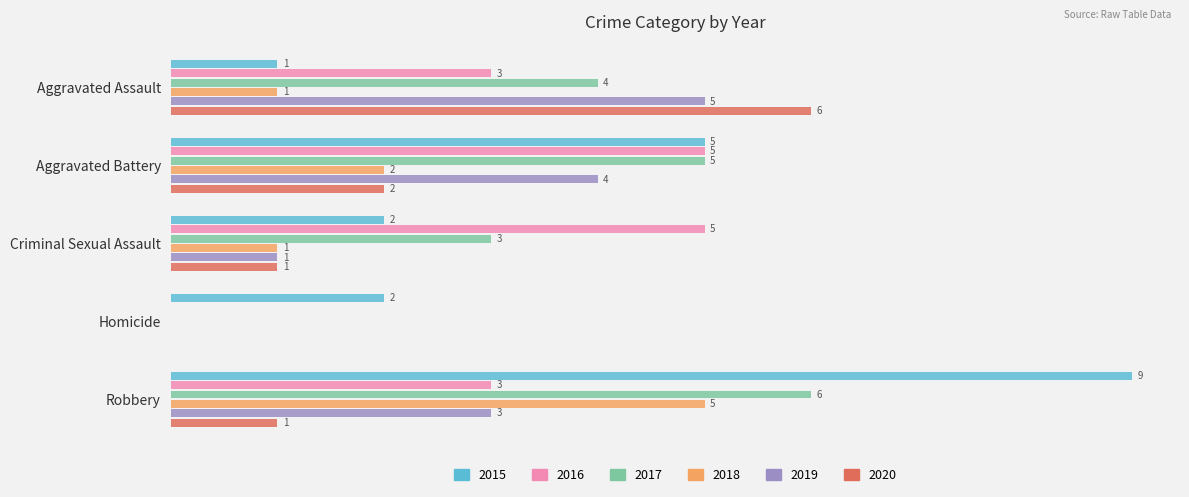

Is the value of 2017 at Aggravated Battery greater than the value of 2019 at Criminal Sexual Assault?

Yes